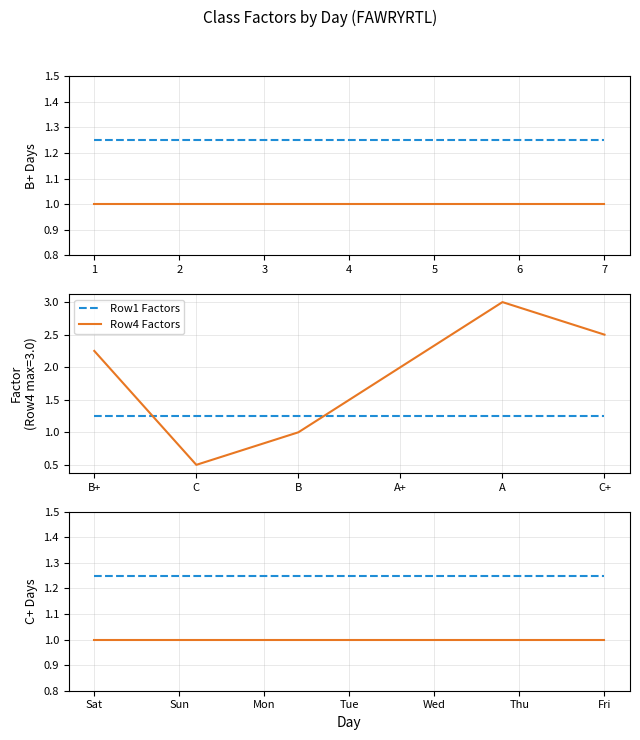

Is the value of Row1 Factors at A+ greater than the value of Row4 Factors at B?

Yes